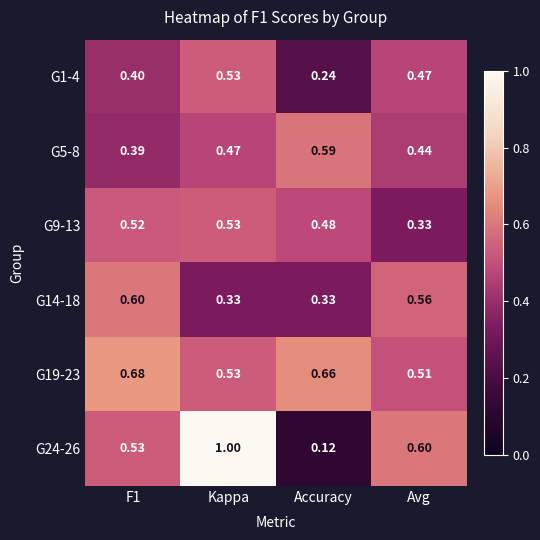

At which label does G9-13 reach its minimum?

Avg